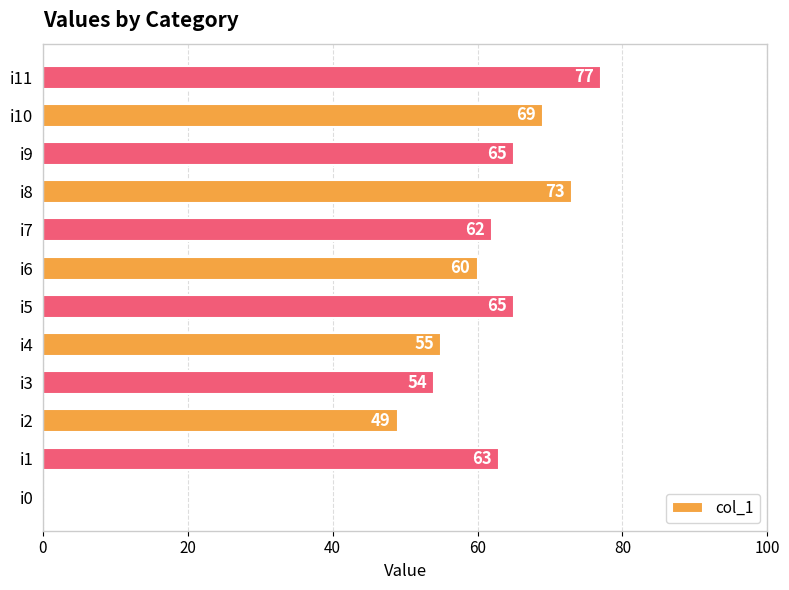

How many positive values are there?

11